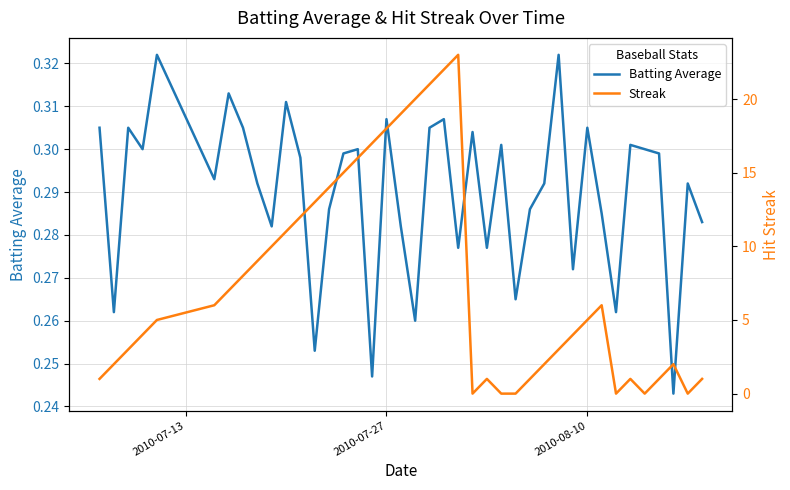

The value of Batting Average at 2010-08-10 is 0.3. True or false?

True